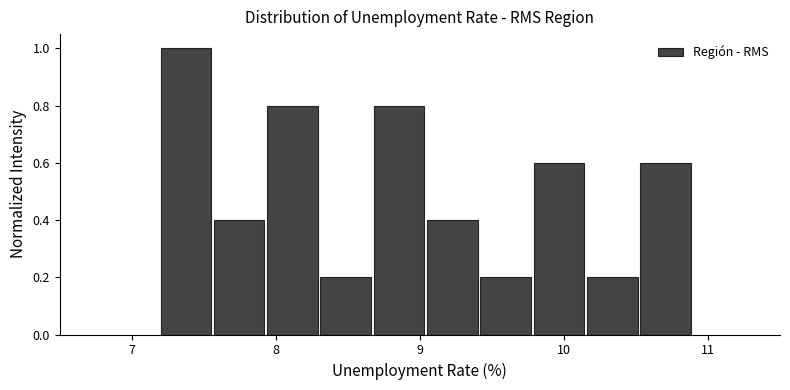

Read against the x-axis, roughly where is the centre of the tallest bar?

7.4